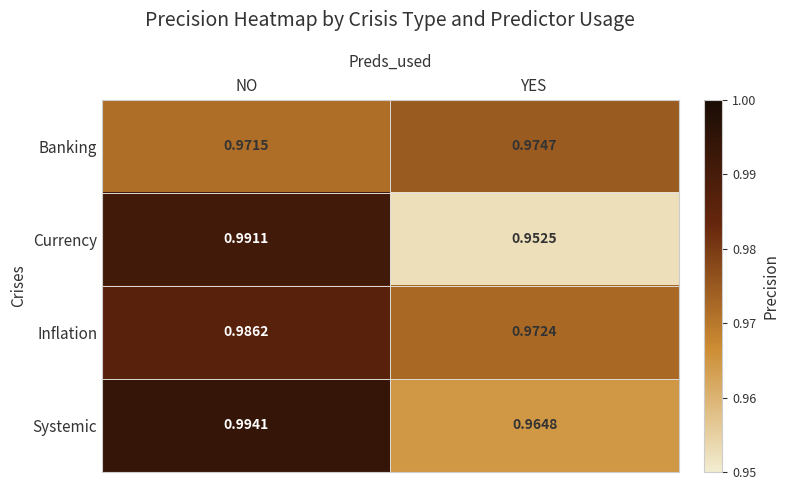

How many categories are shown in the chart?

2